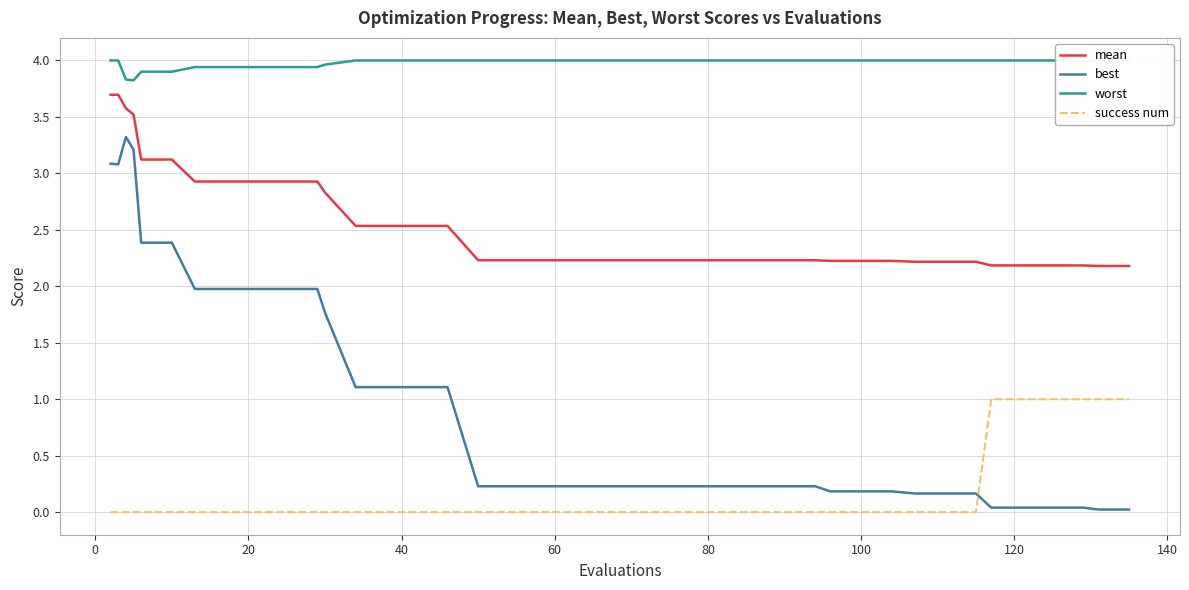

After their last crossing, which series has the higher values: best or success num?

success num